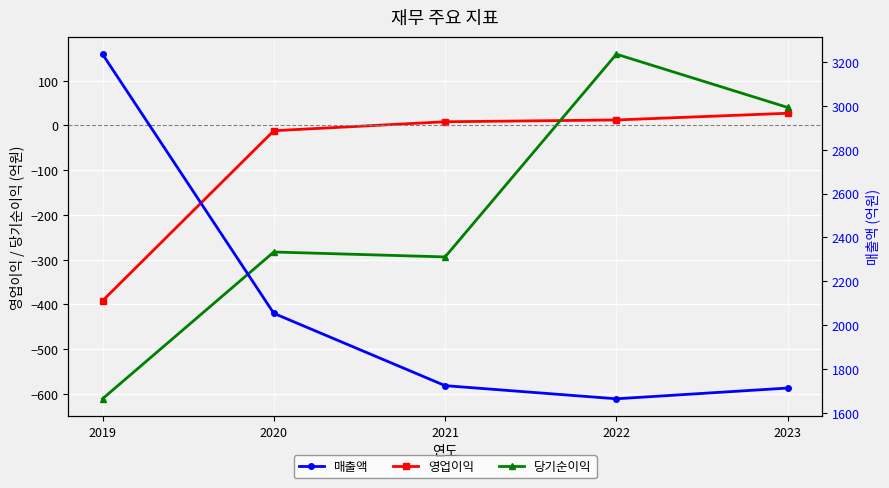

What is the value of the 영업이익 point at the 5th from the left?

27